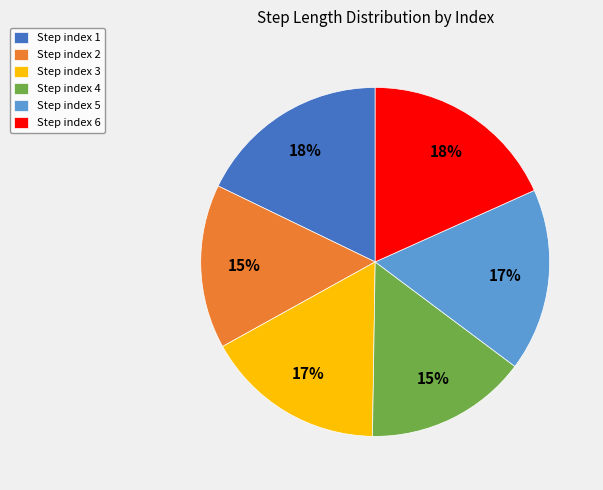

Is there a majority slice in this chart?

No